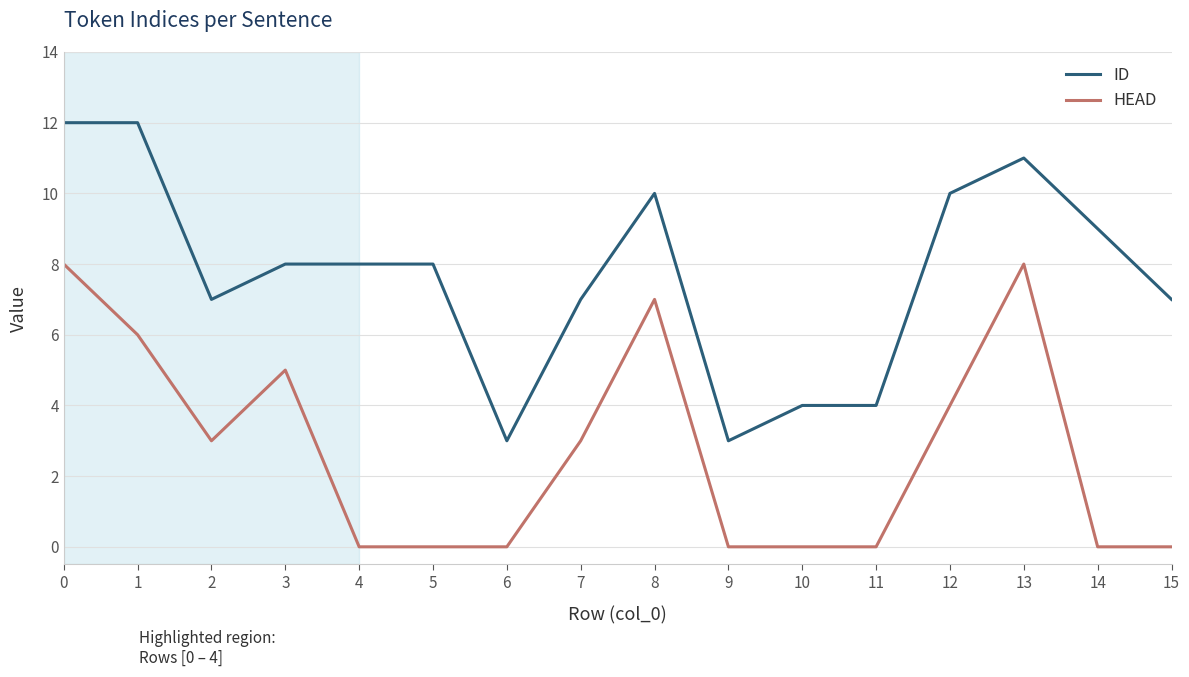

True or false: ID has a value of 11 at 13.

True